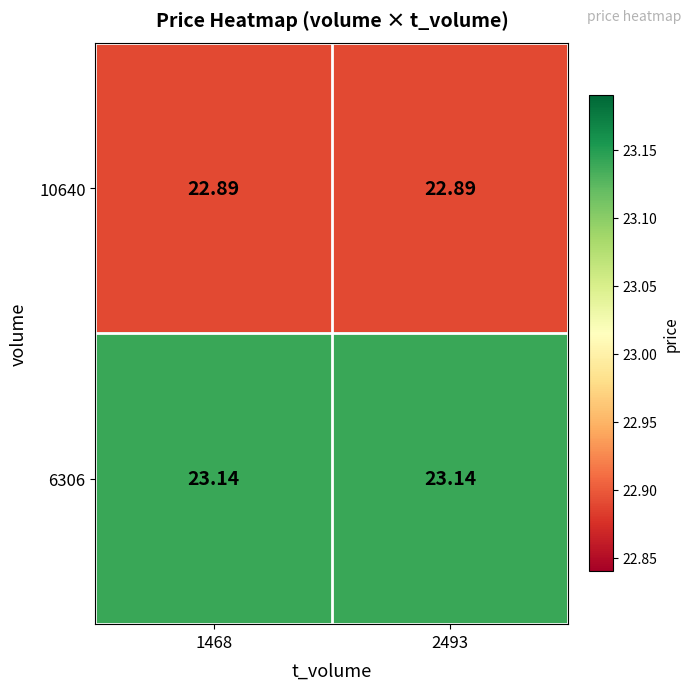

Is the value of 10640 at 2493 greater than the value of 6306 at 1468?

No